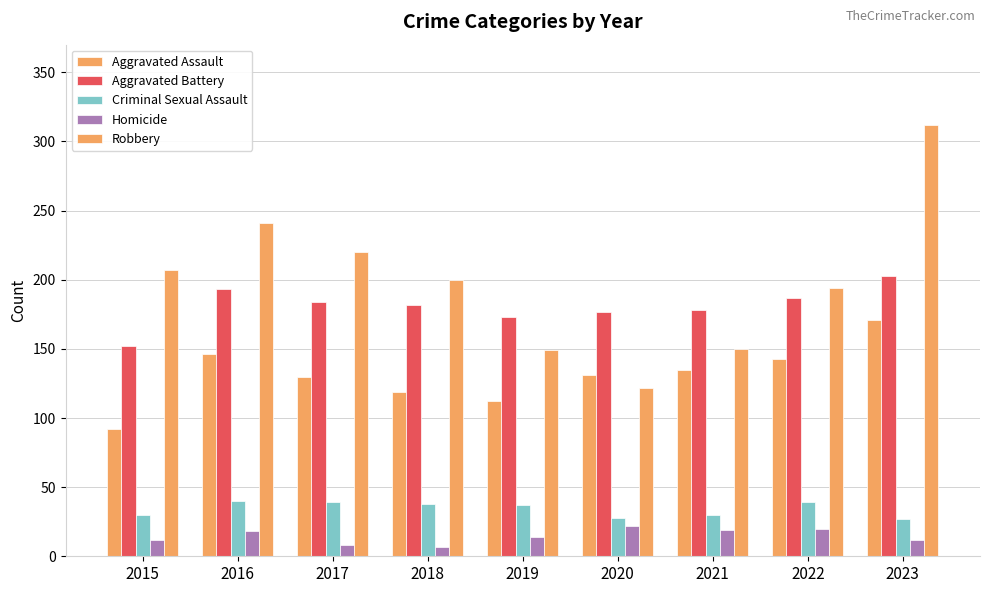

Reading left to right, list all the values displayed in this chart.

Aggravated Assault: 2015=92	2016=146	2017=130	2018=119	2019=112	2020=131	2021=135	2022=143	2023=171
Aggravated Battery: 2015=152	2016=193	2017=184	2018=182	2019=173	2020=177	2021=178	2022=187	2023=203
Criminal Sexual Assault: 2015=30	2016=40	2017=39	2018=38	2019=37	2020=28	2021=30	2022=39	2023=27
Homicide: 2015=12	2016=18	2017=8	2018=7	2019=14	2020=22	2021=19	2022=20	2023=12
Robbery: 2015=207	2016=241	2017=220	2018=200	2019=149	2020=122	2021=150	2022=194	2023=312